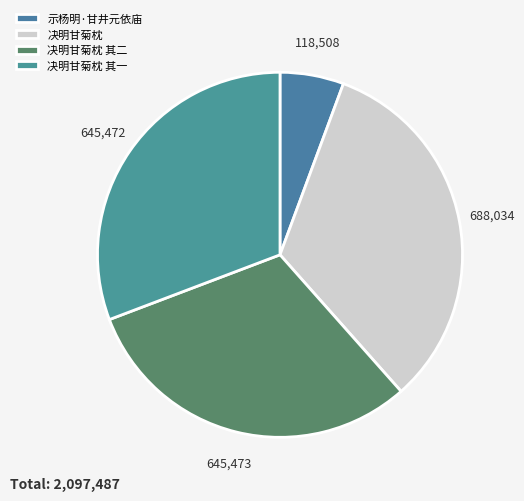

What percentage do 决明甘菊枕 and 决明甘菊枕 其一 together represent?

63.6%